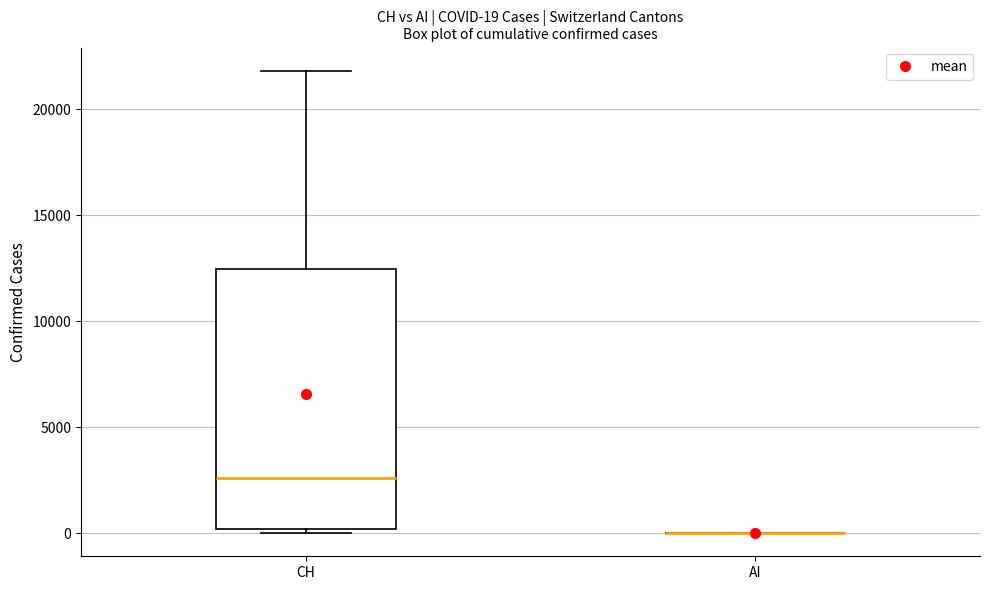

Which box is the tallest, from its lower edge to its upper edge?

CH